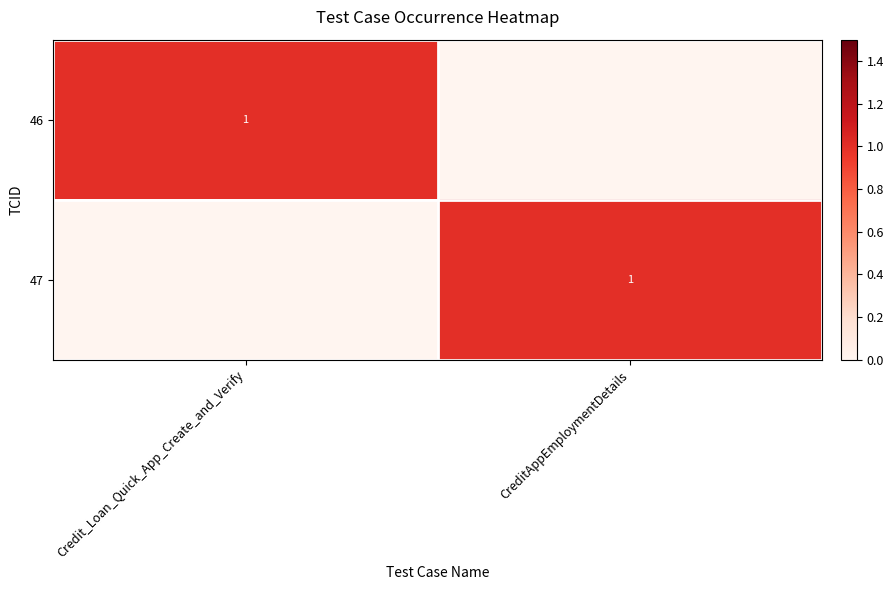

What is the total value across all series at Credit_Loan_Quick_App_Create_and_Verify?

1